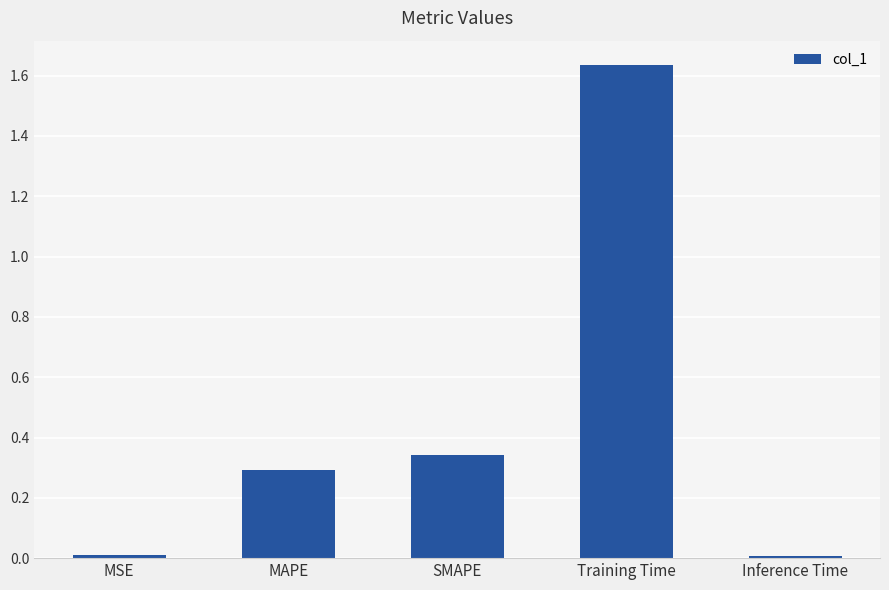

What position from the left is SMAPE?

3